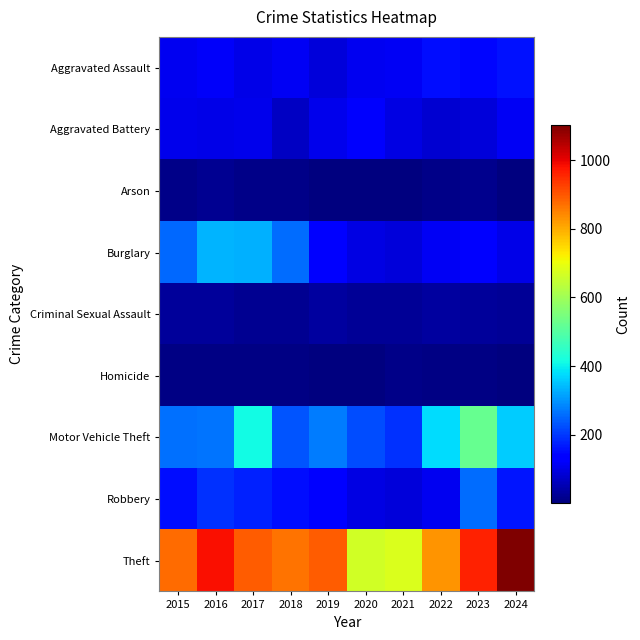

List the series in order of their peak value, lowest first.

Homicide, Arson, Criminal Sexual Assault, Aggravated Battery, Aggravated Assault, Robbery, Burglary, Motor Vehicle Theft, Theft